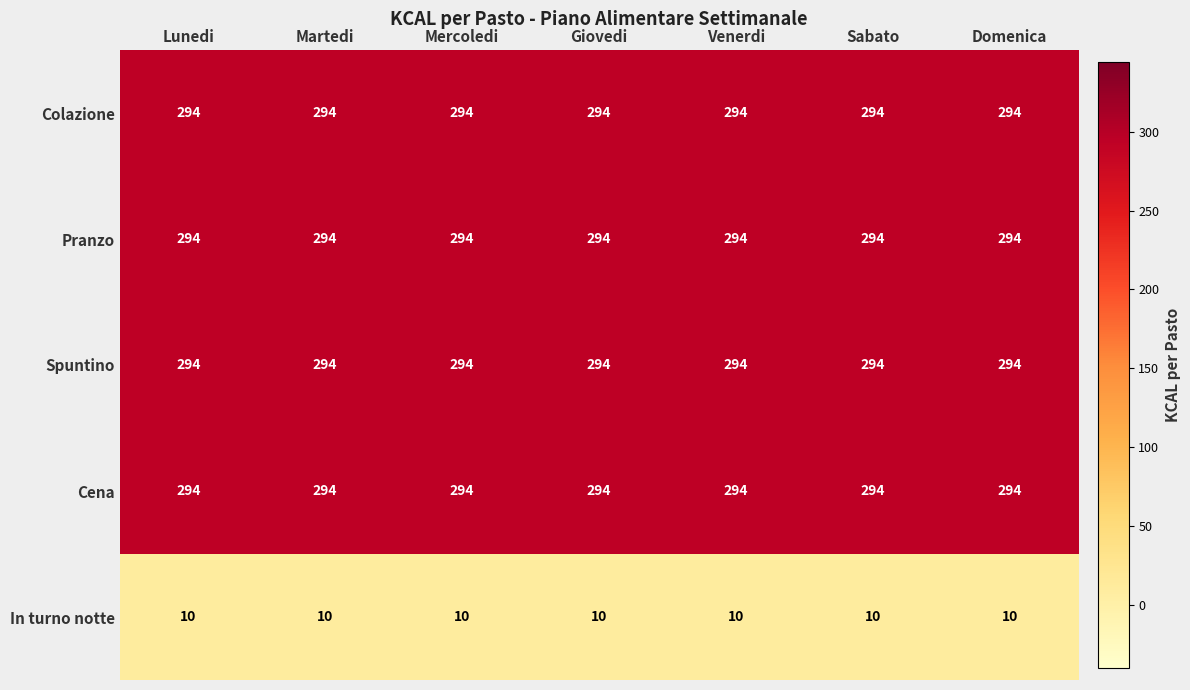

What is the minimum value for In turno notte?

10